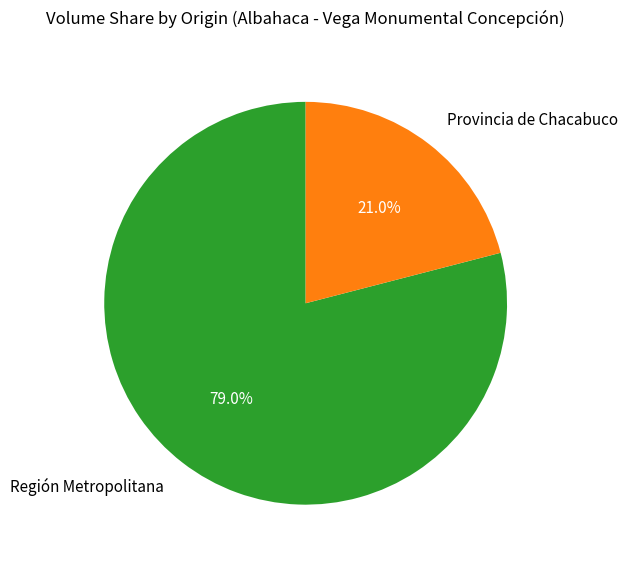

Count the number of slices in the pie.

2